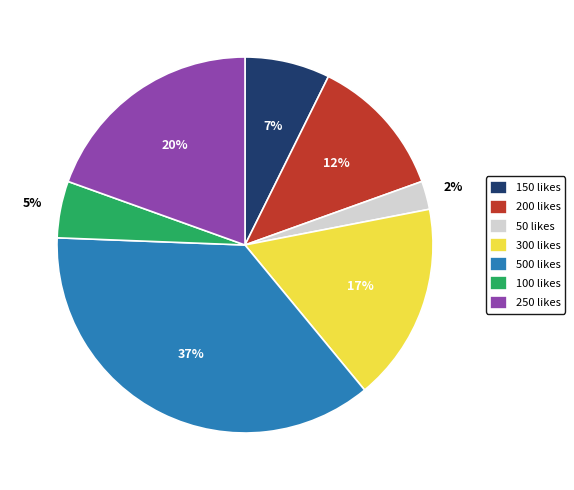

To the nearest percent, what is the average slice percentage?

14%